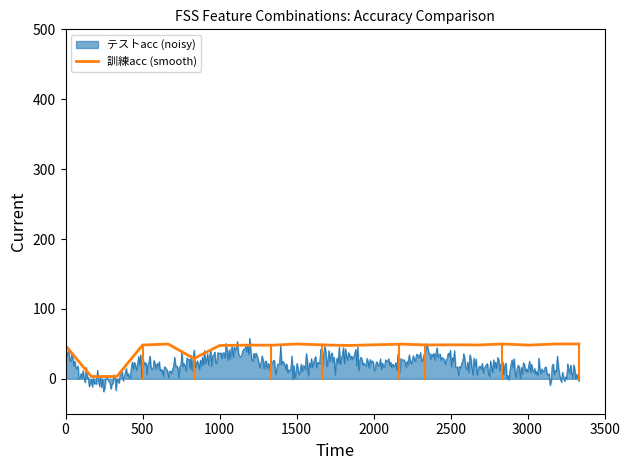

Which series has the largest total across all categories?

訓練acc (smooth)